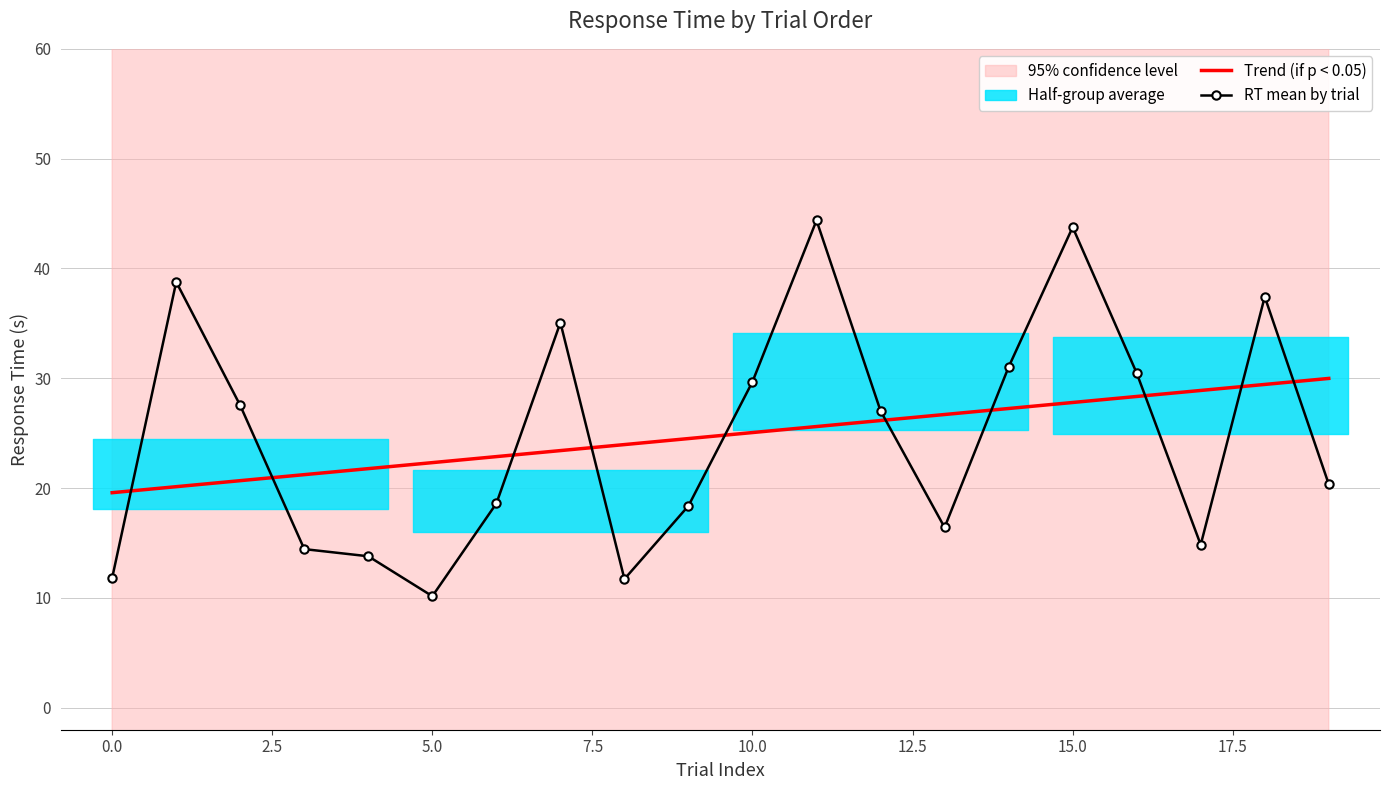

What is the lowest value of the Trend (if p < 0.05) series?

19.6